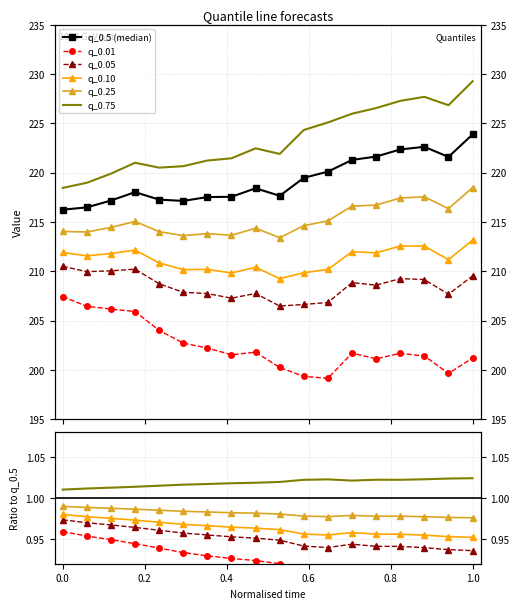

True or false: q_0.01 has more than 2 interior local peaks.

True